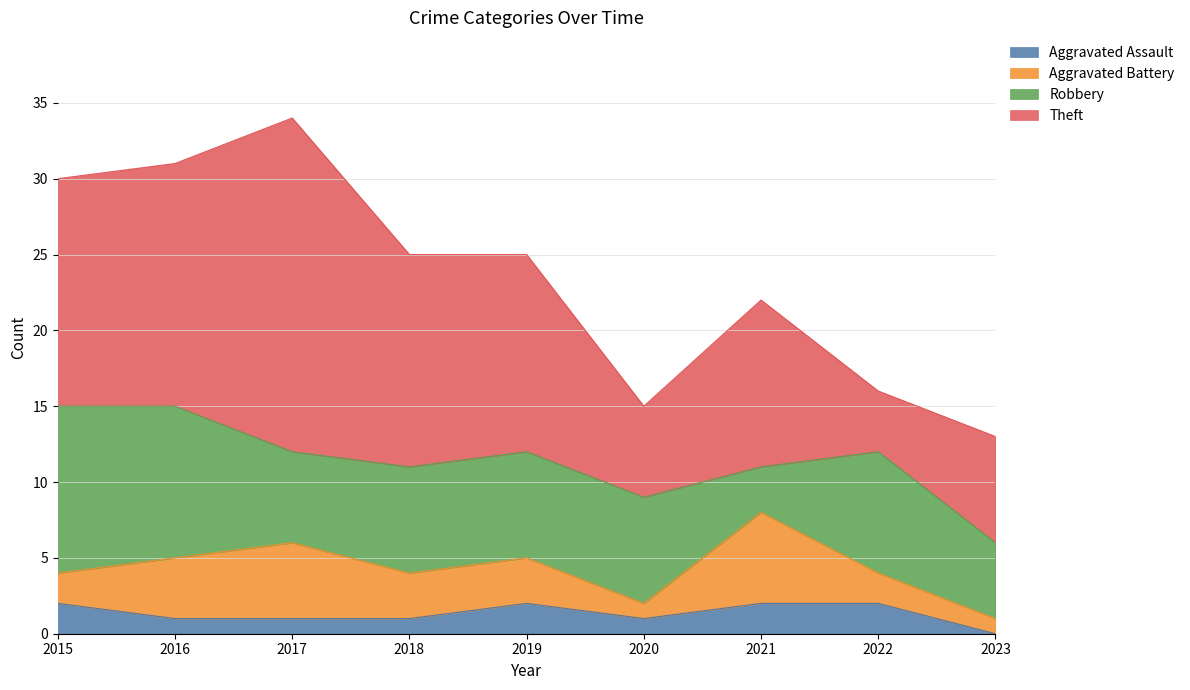

What is the highest value of the Robbery series?

11